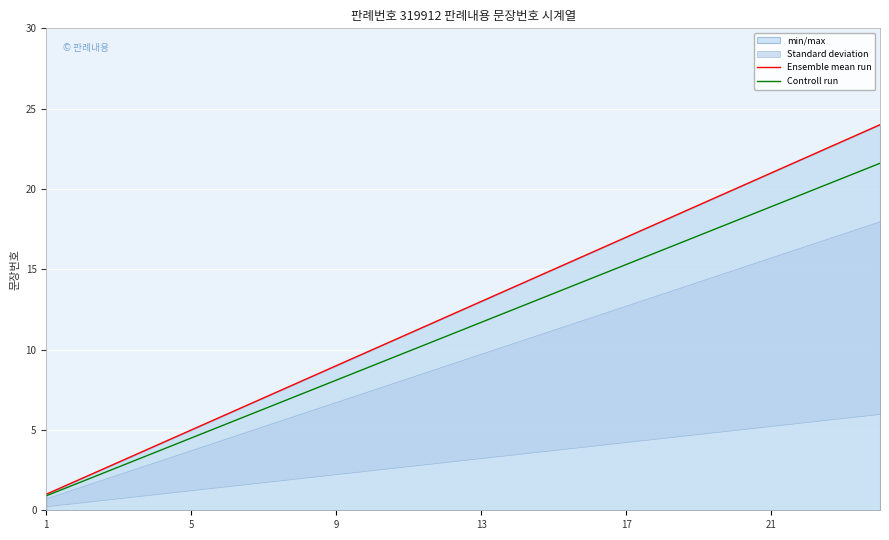

True or false: Ensemble mean run has a value of 9.0 at 9.

True